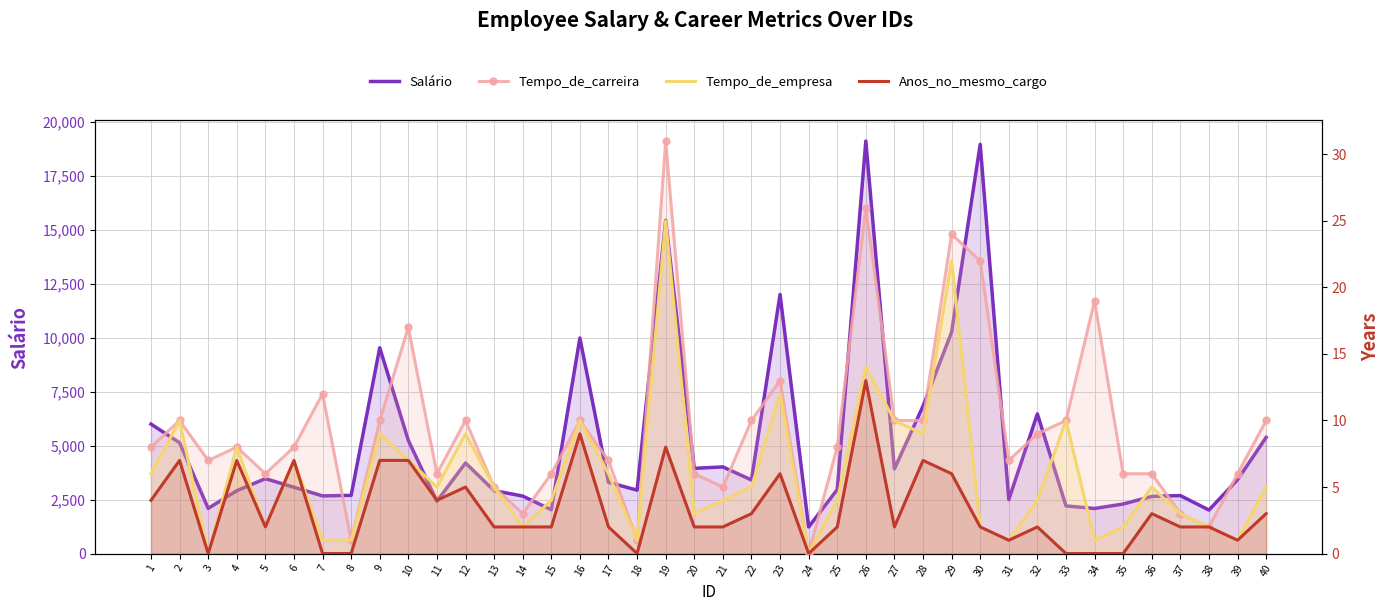

Reading left to right, transcribe all the data shown in this chart.

Salário: 1=5993	2=5130	3=2090	4=2909	5=3468	6=3068	7=2670	8=2693	9=9526	10=5237	11=2426	12=4193	13=2911	14=2661	15=2028	16=9980	17=3298	18=2935	19=15427	20=3944	21=4011	22=3407	23=11994	24=1232	25=2960	26=19094	27=3919	28=6825	29=10248	30=18947	31=2496	32=6465	33=2206	34=2086	35=2293	36=2645	37=2683	38=2014	39=3419	40=5376
Tempo_de_carreira: 1=8	2=10	3=7	4=8	5=6	6=8	7=12	8=1	9=10	10=17	11=6	12=10	13=5	14=3	15=6	16=10	17=7	18=1	19=31	20=6	21=5	22=10	23=13	24=0	25=8	26=26	27=10	28=10	29=24	30=22	31=7	32=9	33=10	34=19	35=6	36=6	37=3	38=2	39=6	40=10
Tempo_de_empresa: 1=6	2=10	3=0	4=8	5=2	6=7	7=1	8=1	9=9	10=7	11=5	12=9	13=5	14=2	15=4	16=10	17=6	18=1	19=25	20=3	21=4	22=5	23=12	24=0	25=4	26=14	27=10	28=9	29=22	30=2	31=1	32=4	33=10	34=1	35=2	36=5	37=3	38=2	39=1	40=5
Anos_no_mesmo_cargo: 1=4	2=7	3=0	4=7	5=2	6=7	7=0	8=0	9=7	10=7	11=4	12=5	13=2	14=2	15=2	16=9	17=2	18=0	19=8	20=2	21=2	22=3	23=6	24=0	25=2	26=13	27=2	28=7	29=6	30=2	31=1	32=2	33=0	34=0	35=0	36=3	37=2	38=2	39=1	40=3